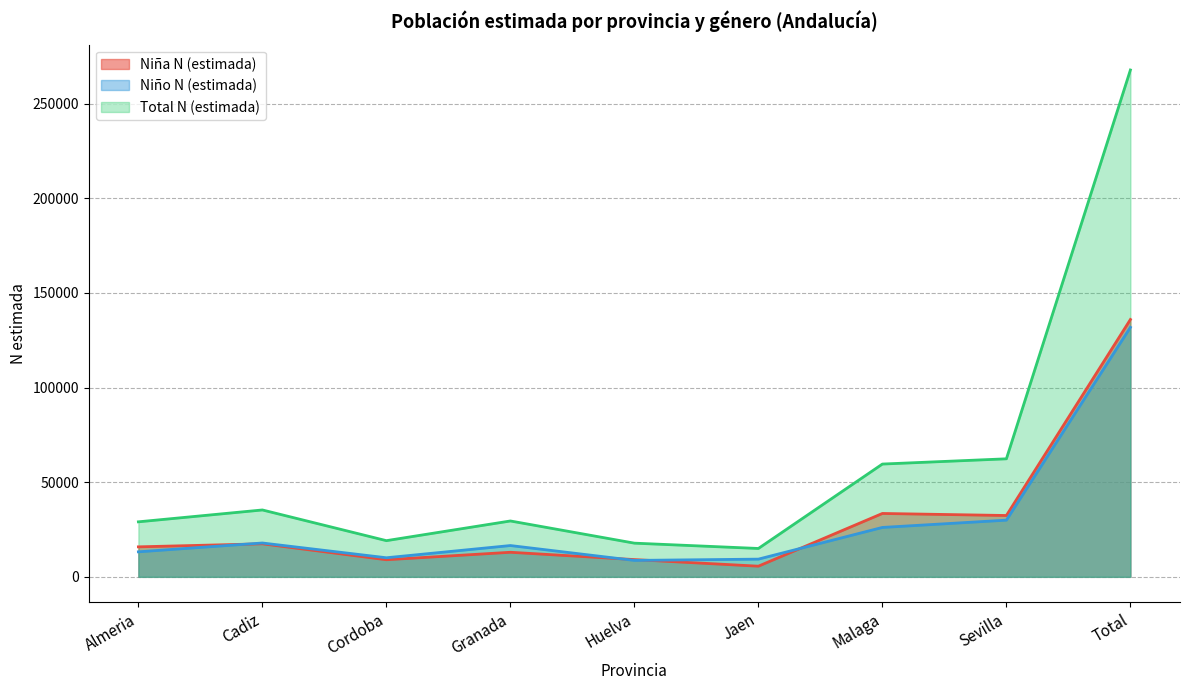

Which has a higher value, Cadiz or Jaen?

Cadiz